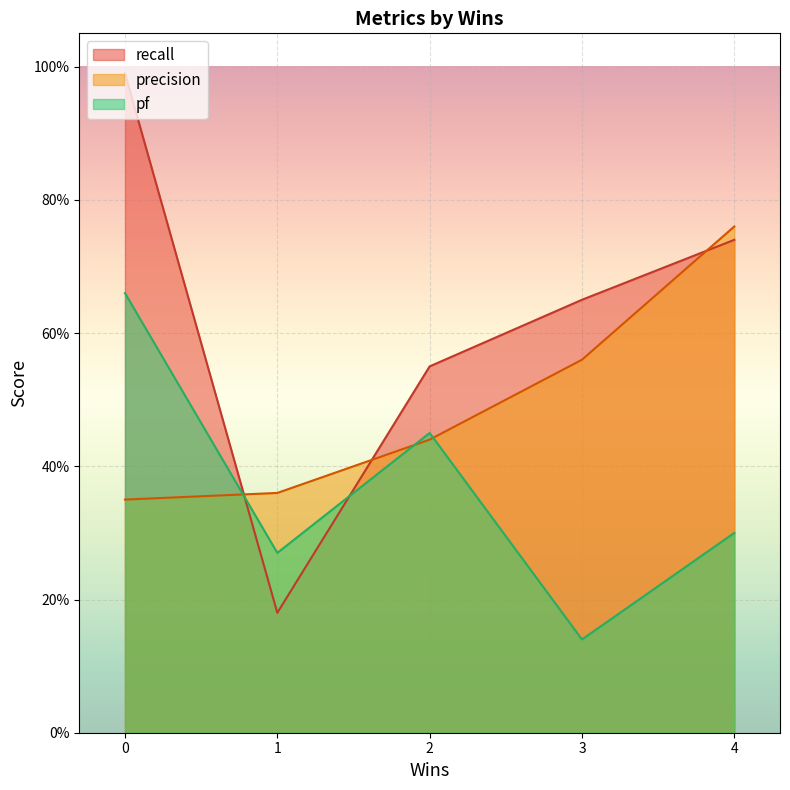

List the labels in order of recall value, largest first.

0, 4, 3, 2, 1